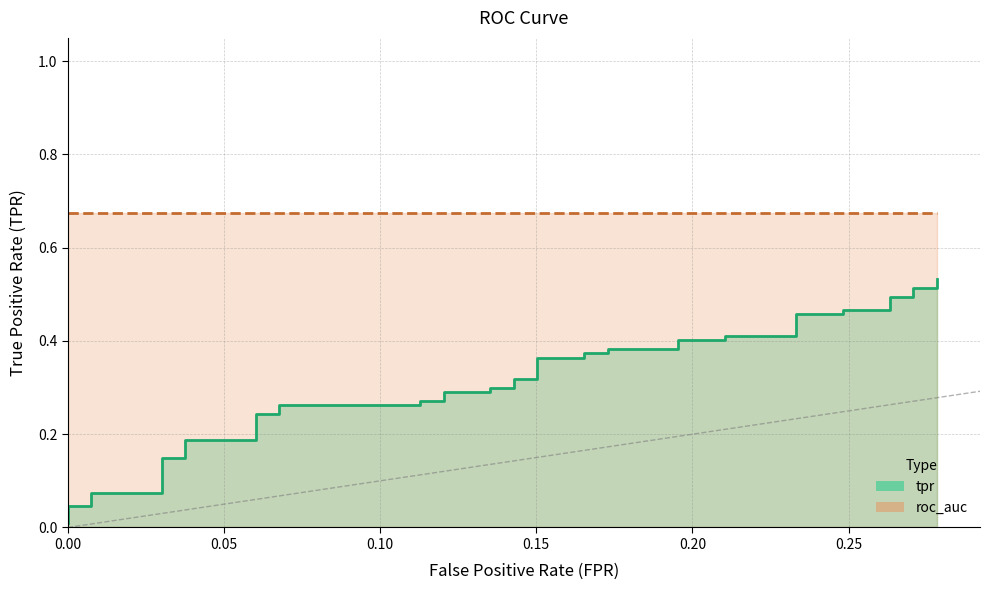

The chart shows a value of 0.3 at 12. True or false?

True